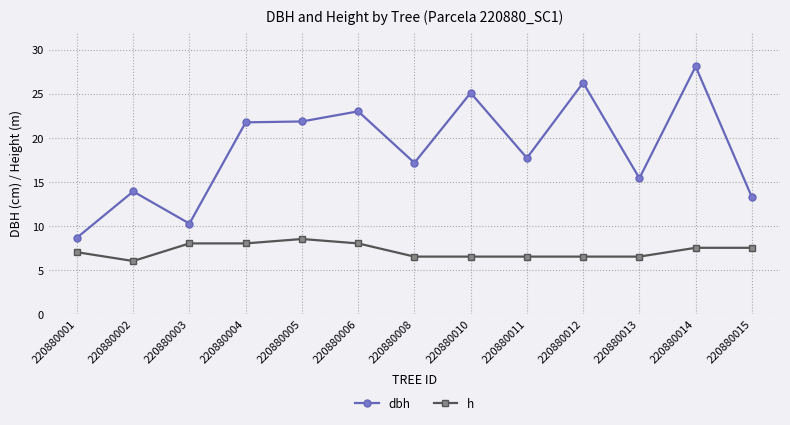

What is the approximate value of h at 220880003?

8.0